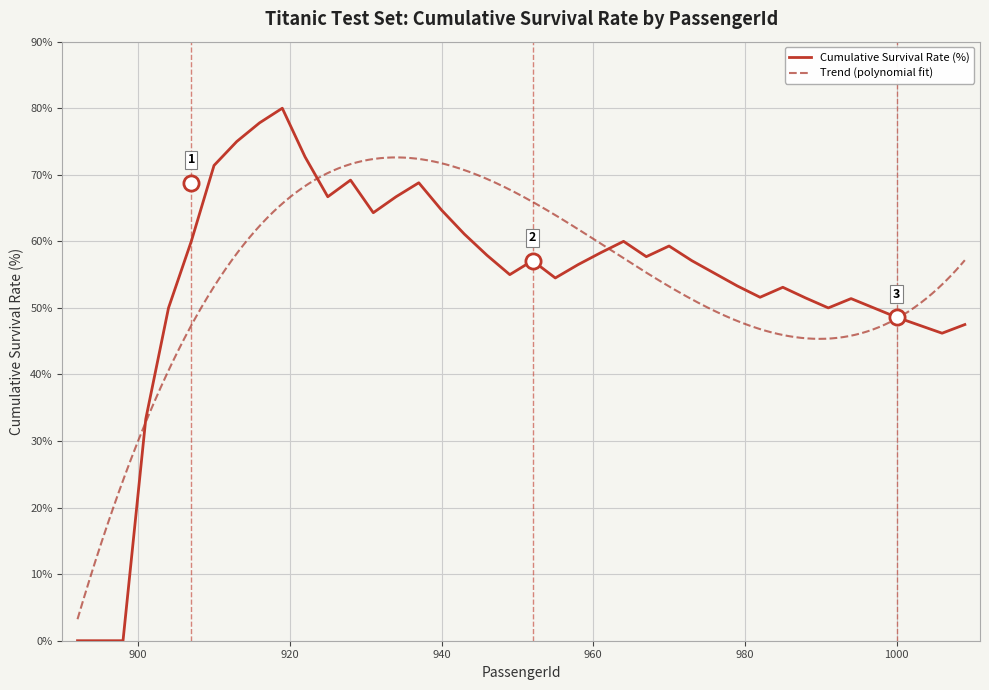

Between 928 and 949, which is larger?

928